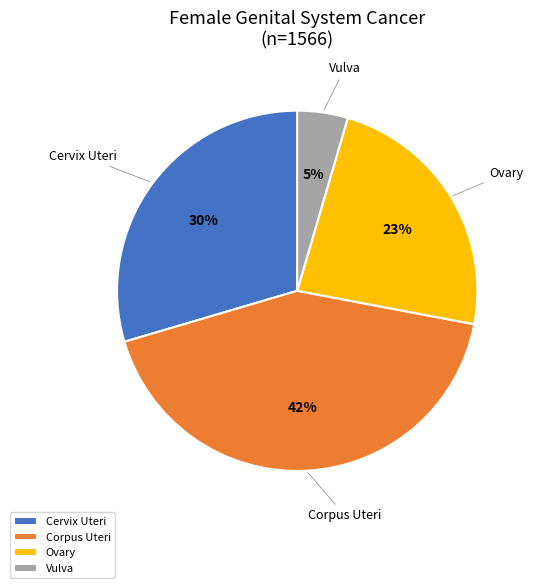

To the nearest percent, what portion does Cervix Uteri represent?

30%